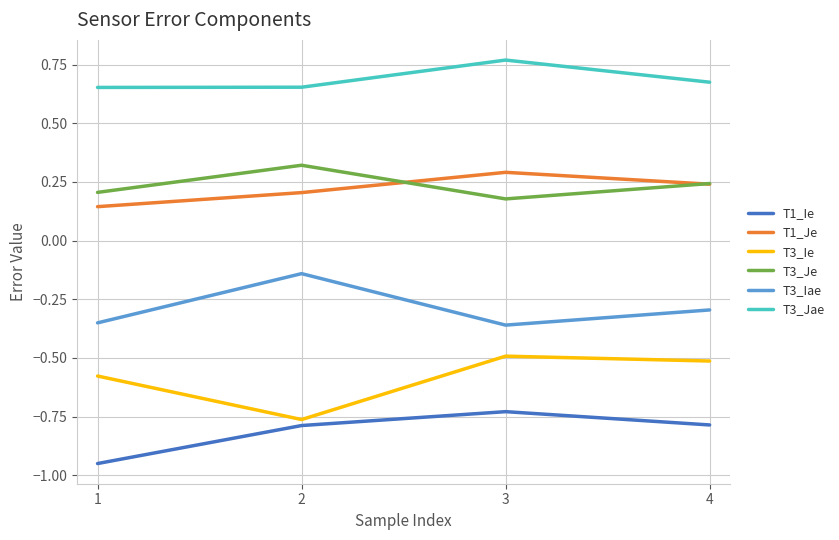

Which category has the highest value in the T3_Jae series?

3